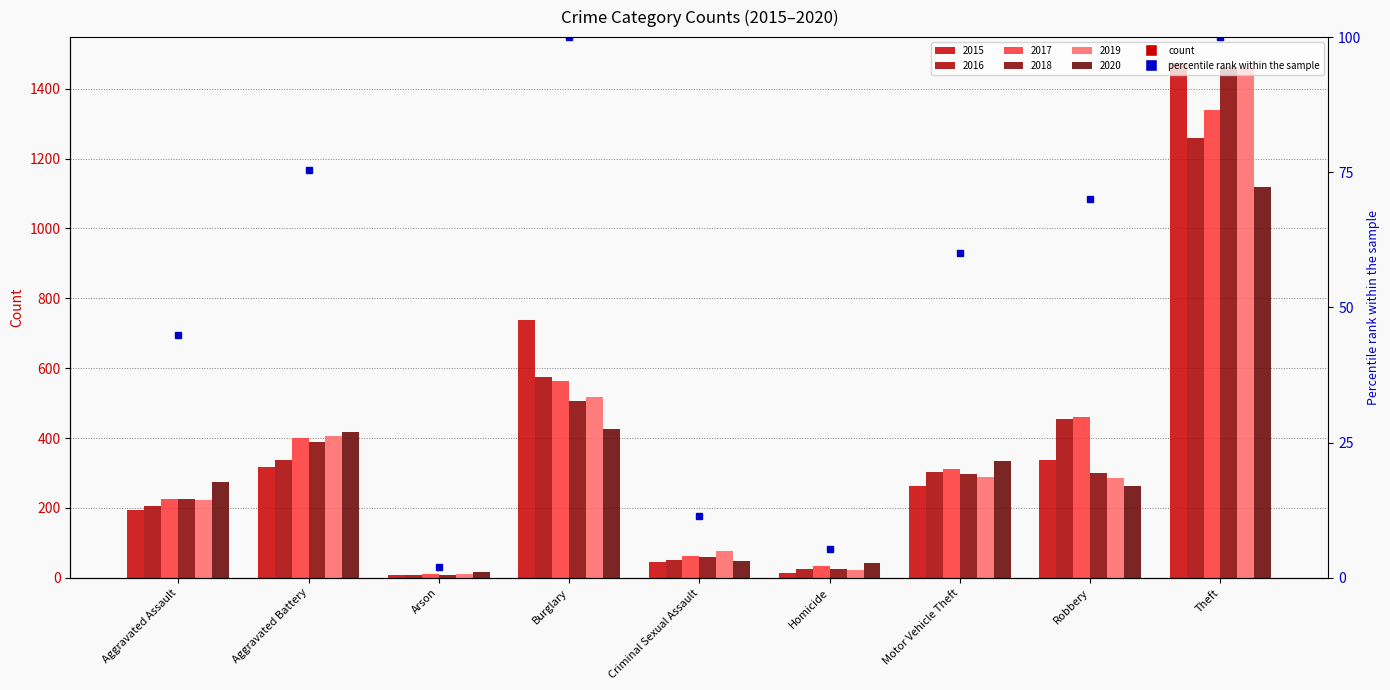

Is the value of 2019 at Robbery greater than the value of 2017 at Motor Vehicle Theft?

No